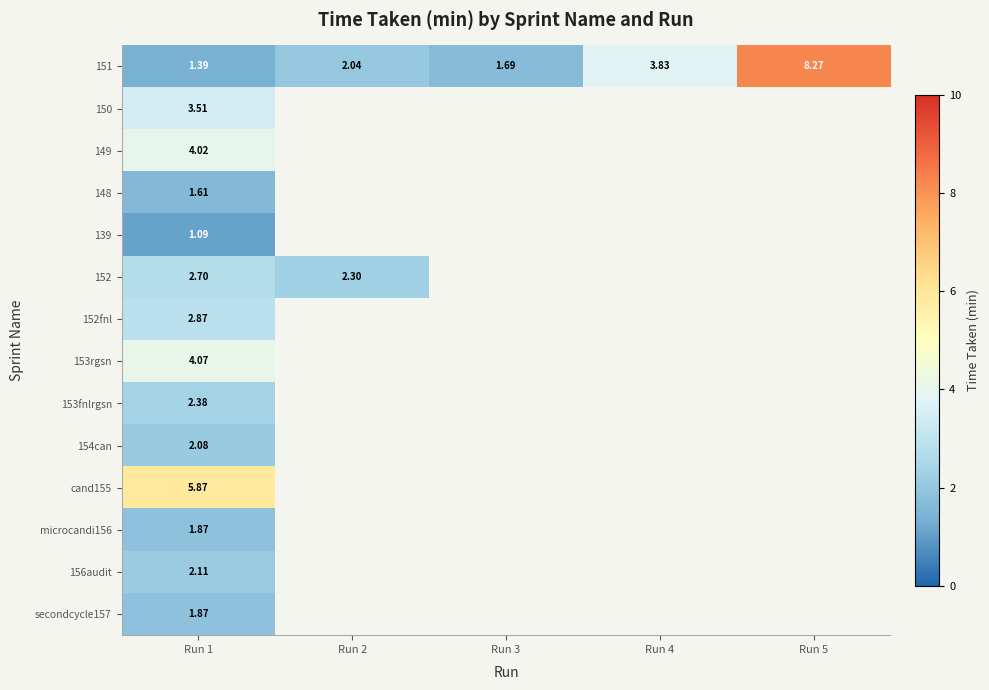

What is the total value across all series at Run 1?

37.4